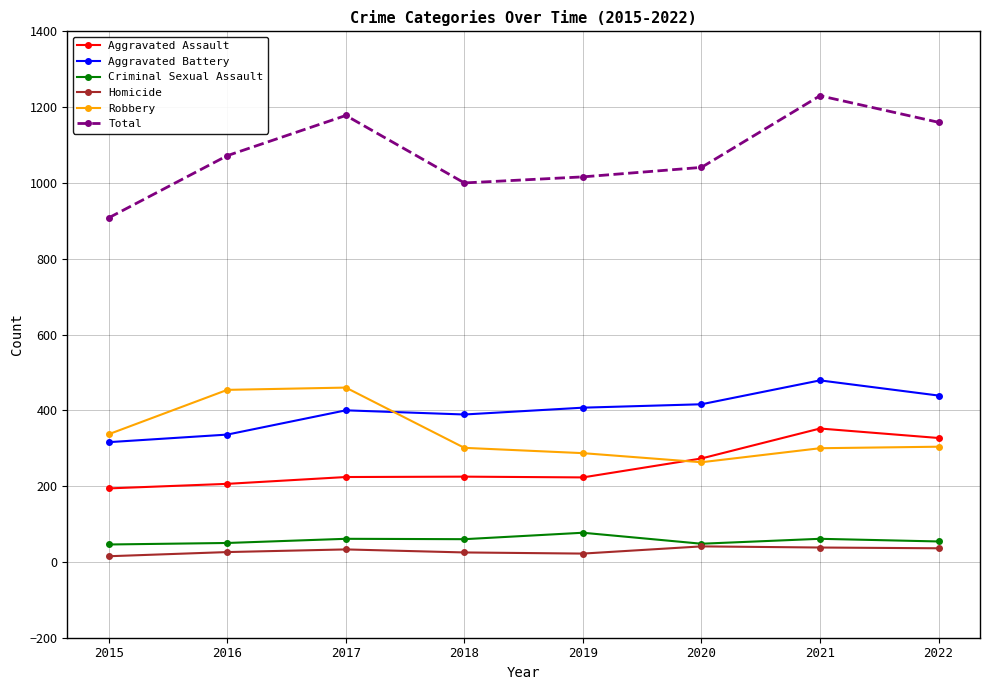

What is the difference between the second highest and minimum values in the Aggravated Assault series?

133